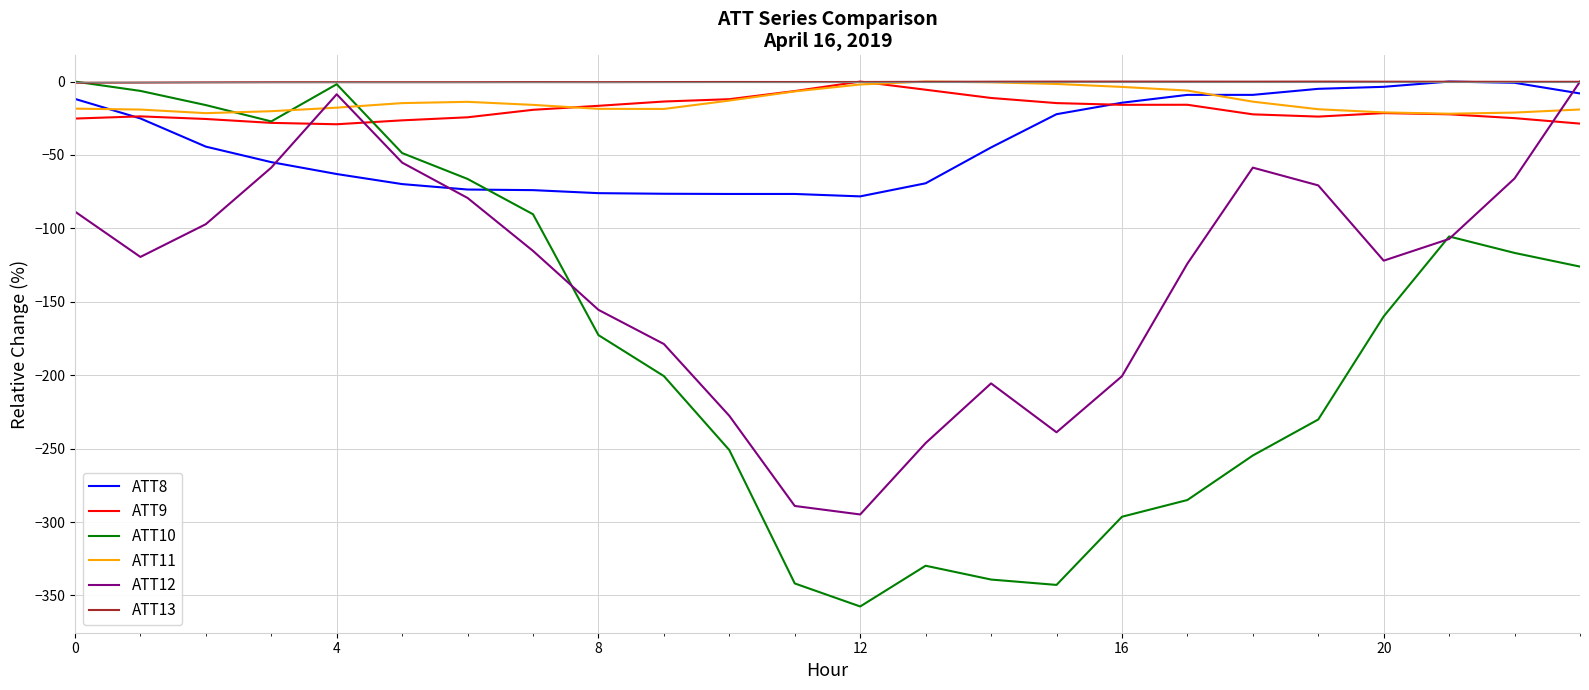

True or false: ATT11 and ATT10 intersect in this chart.

True